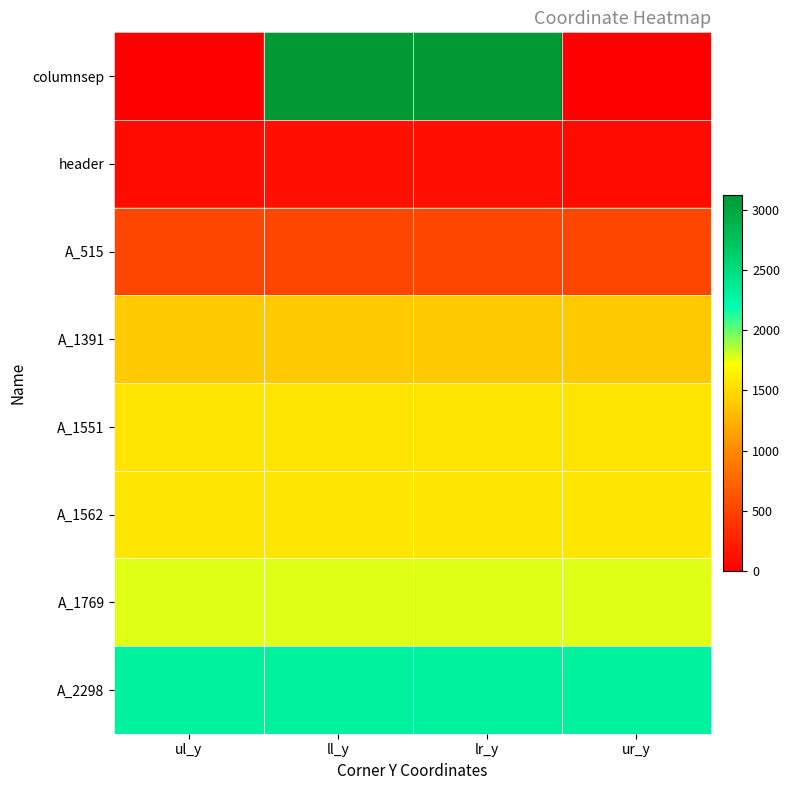

Which label corresponds to the smallest value in the chart?

ul_y